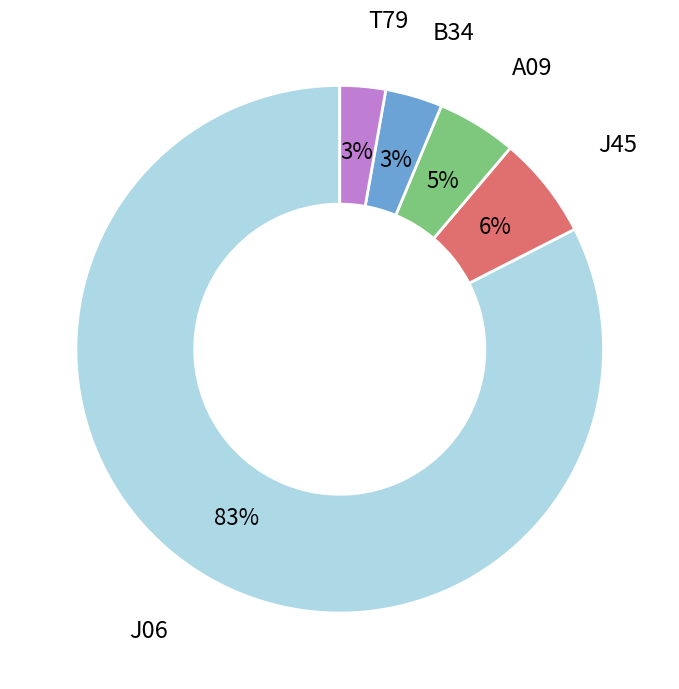

What is the largest slice in the pie chart?

J06